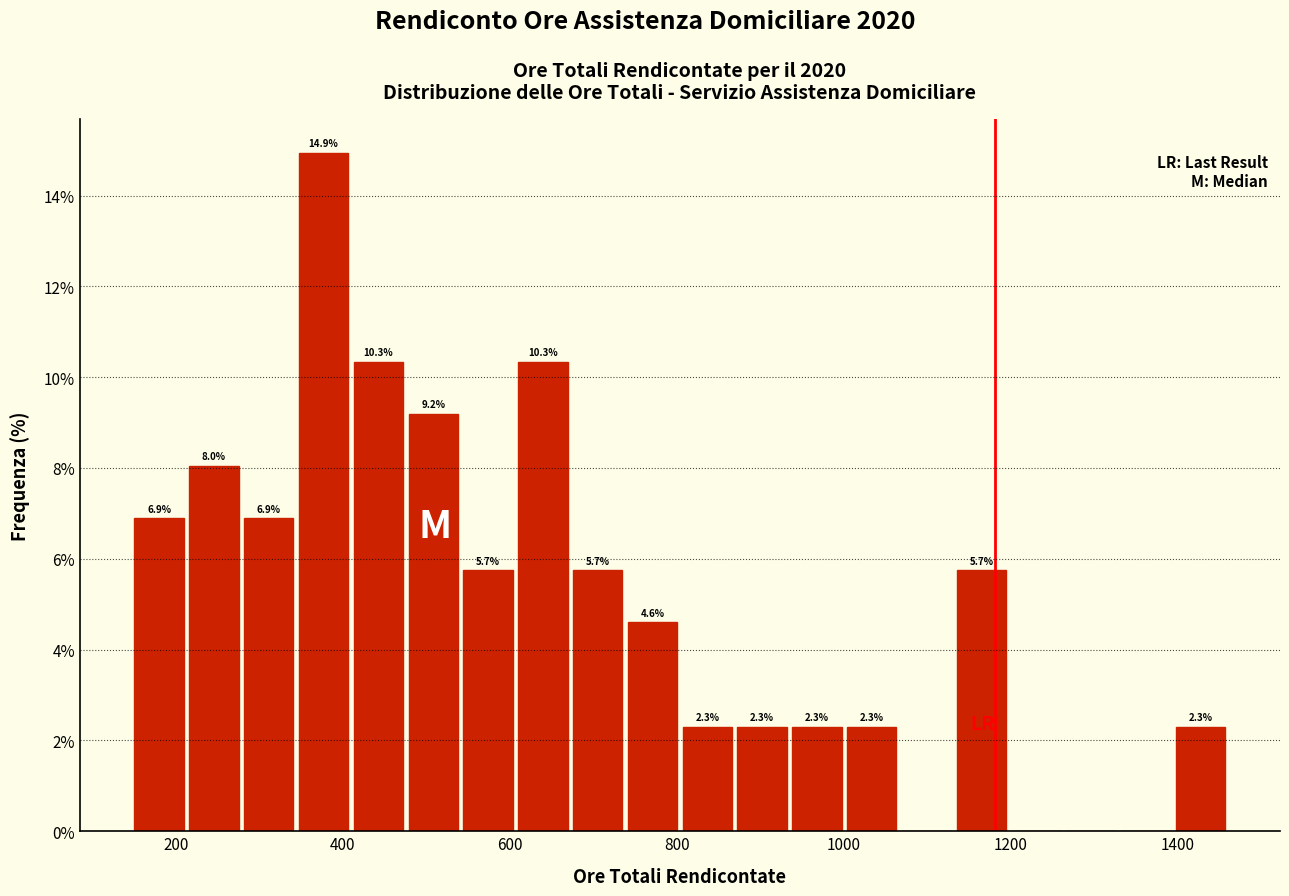

Read against the x-axis, roughly where is the centre of the tallest bar?

380